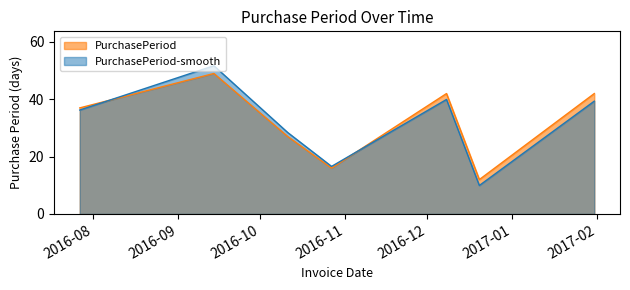

Reading right to left, extract all data points from this chart.

2017-01-31=42	2016-12-20=12	2016-12-08=42	2016-10-27=16	2016-10-11=27	2016-09-14=49	2016-07-27=37